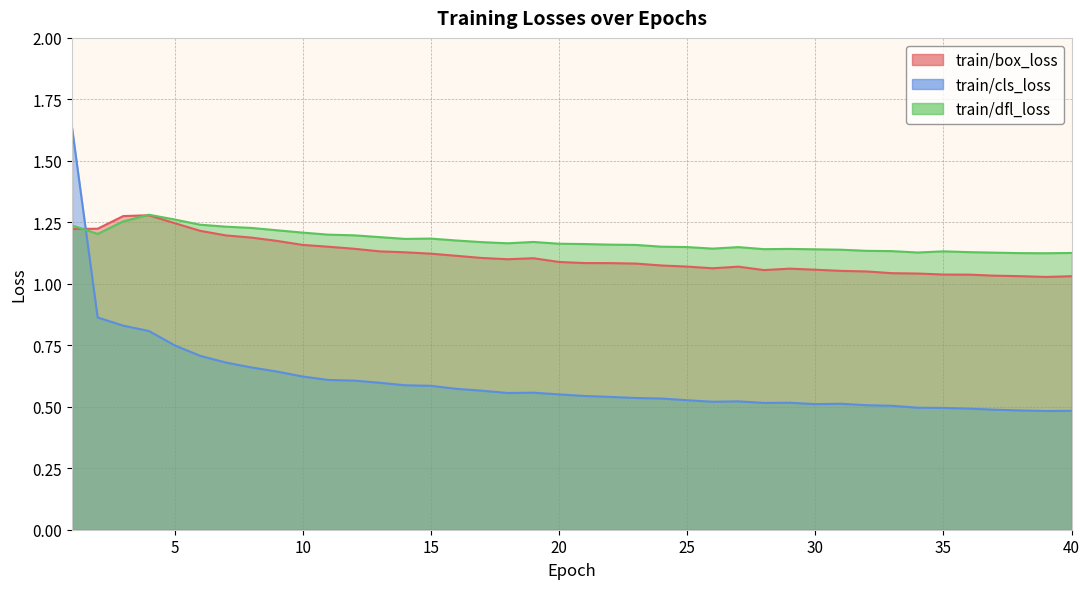

Between which two adjacent categories do train/cls_loss and train/box_loss first intersect?

1 and 2